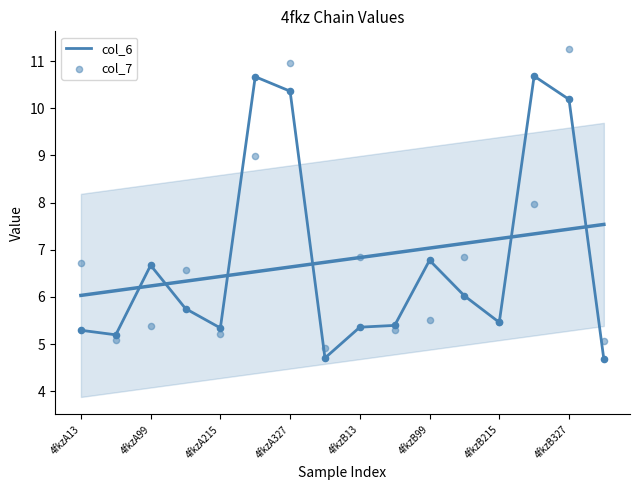

Which series has the largest total across all categories?

col_6